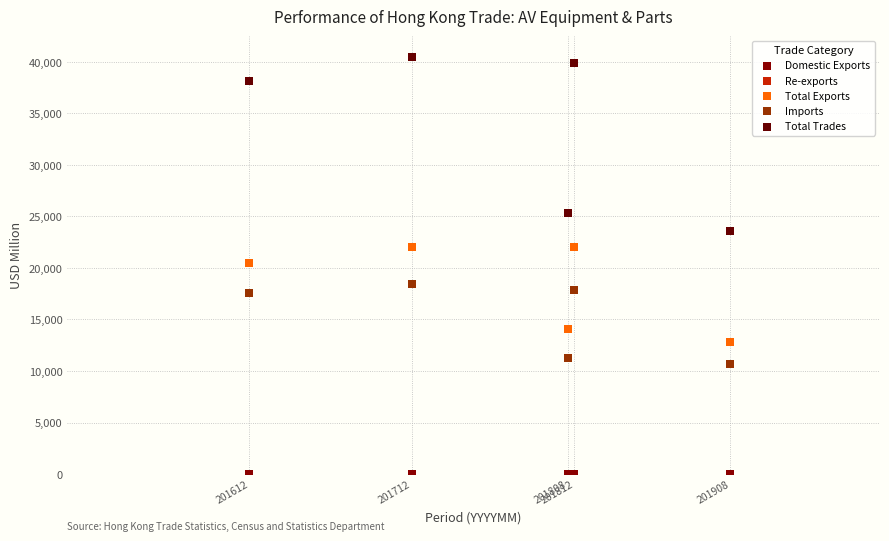

Which series has the widest spread of Y values?

Total Trades